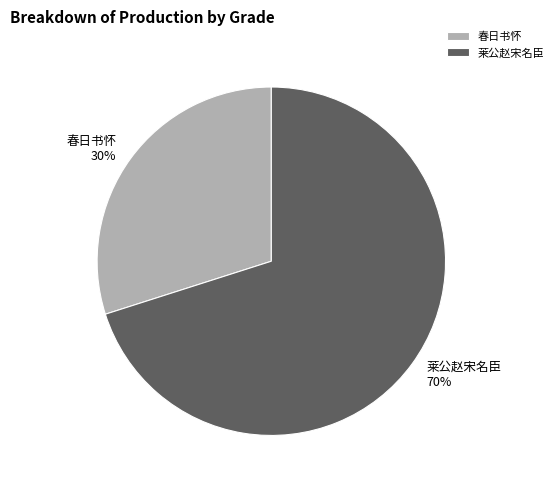

Rank the categories by value from lowest to highest.

春日书怀, 莱公赵宋名臣